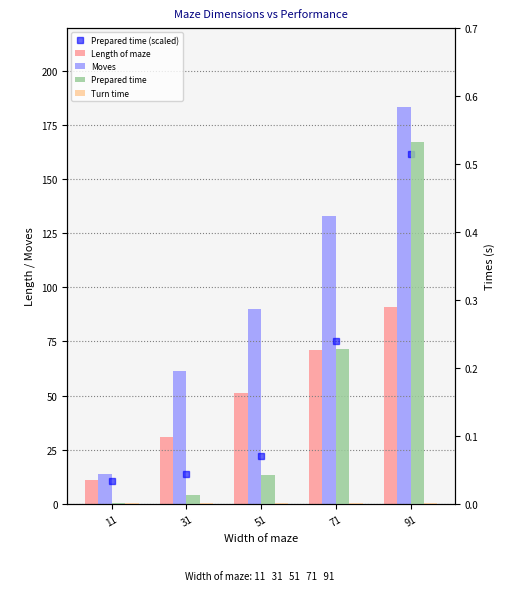

How many groups of bars are there?

5